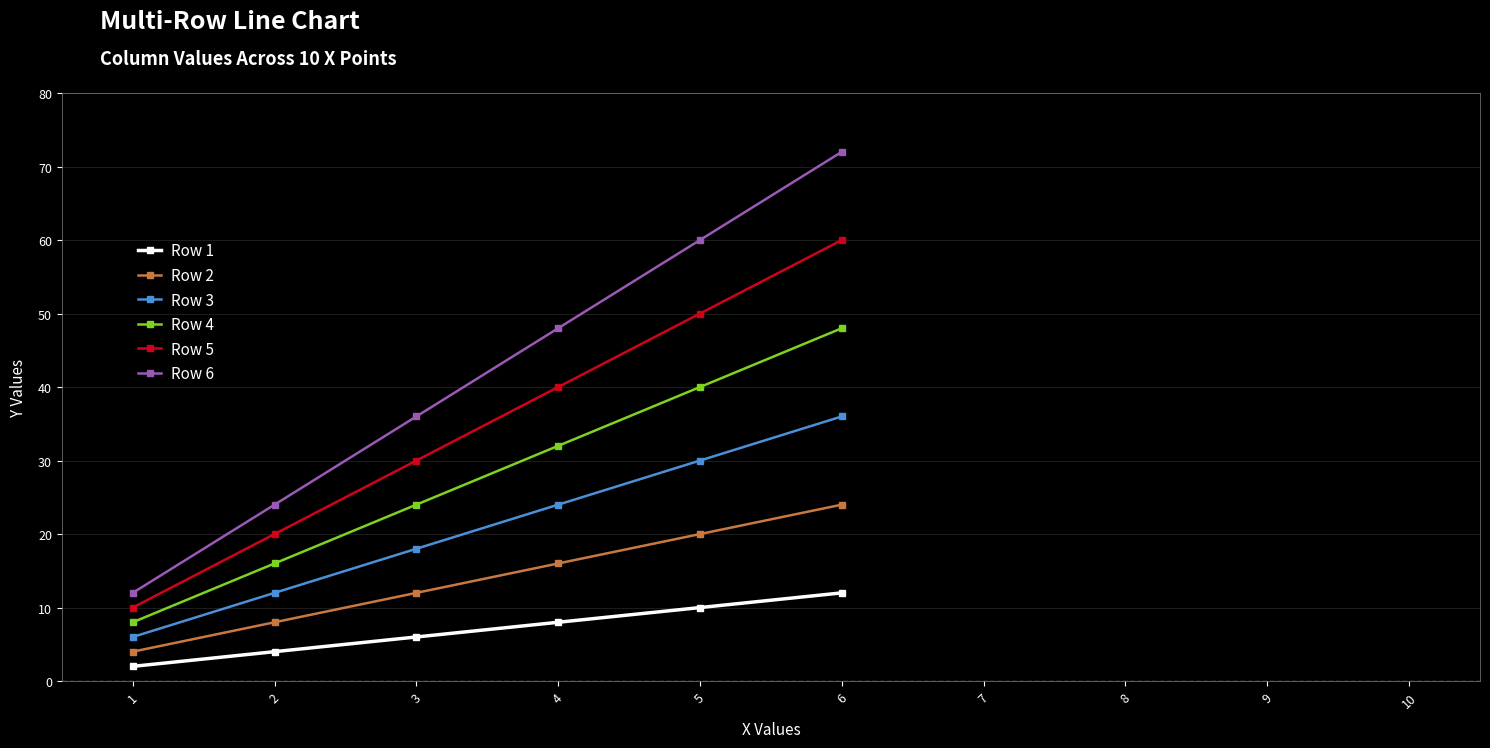

What is the maximum value shown in the chart?

72